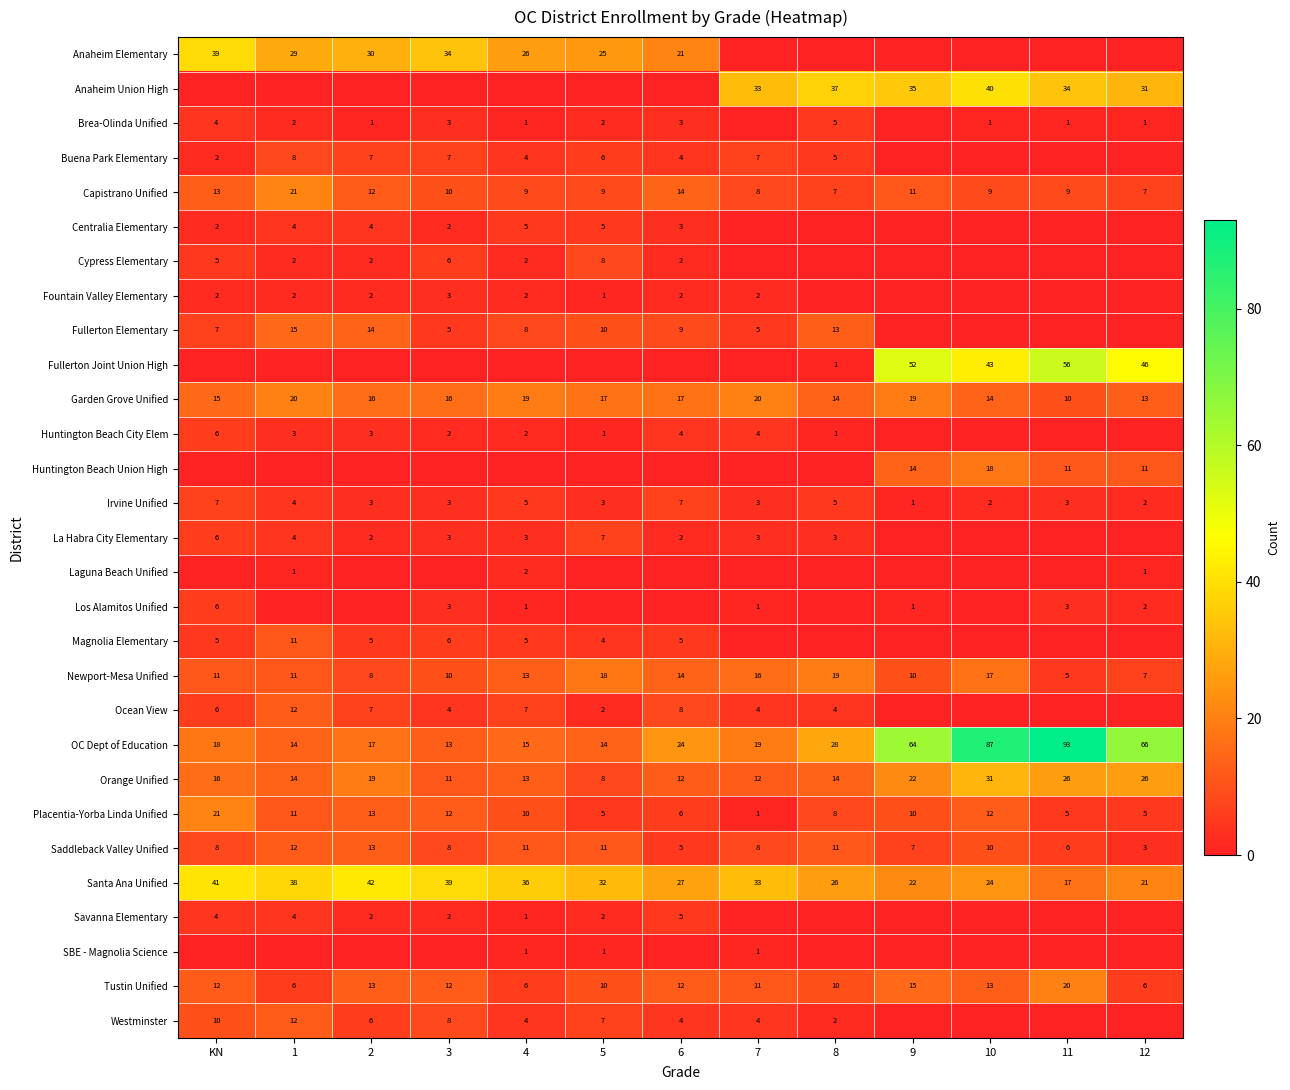

The Newport-Mesa Unified series shows 10 at 9. True or false?

True